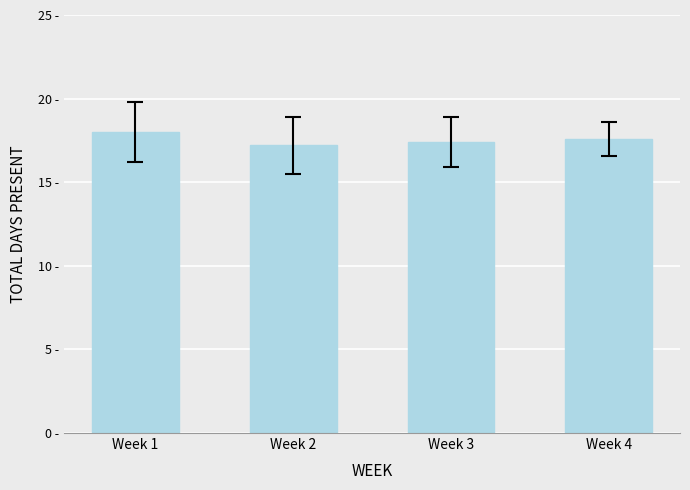

What is the maximum value shown in the chart?

18.0